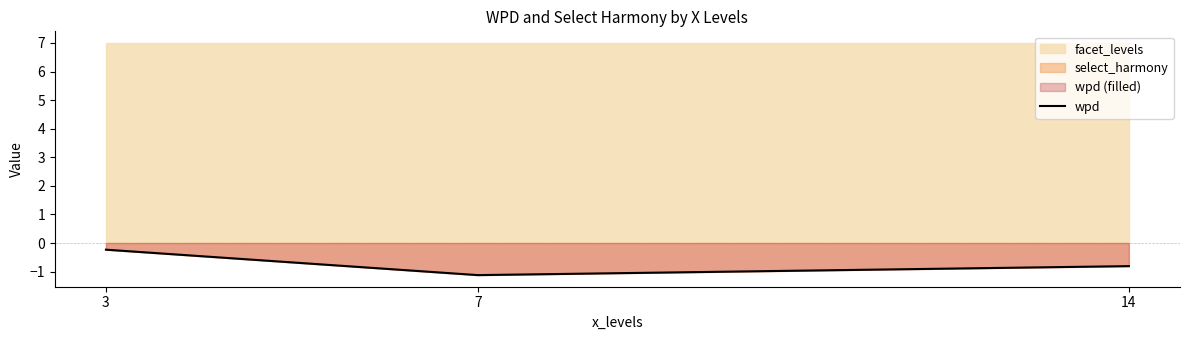

Reading left to right, what are all the values shown in this chart?

-0.2	-1.1	-0.8